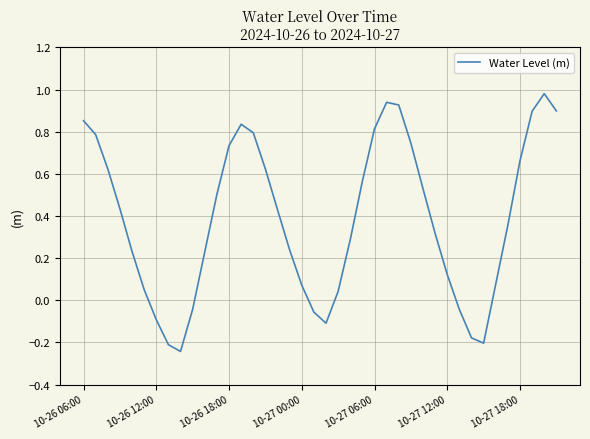

What is the difference between the maximum and minimum values?

1.2